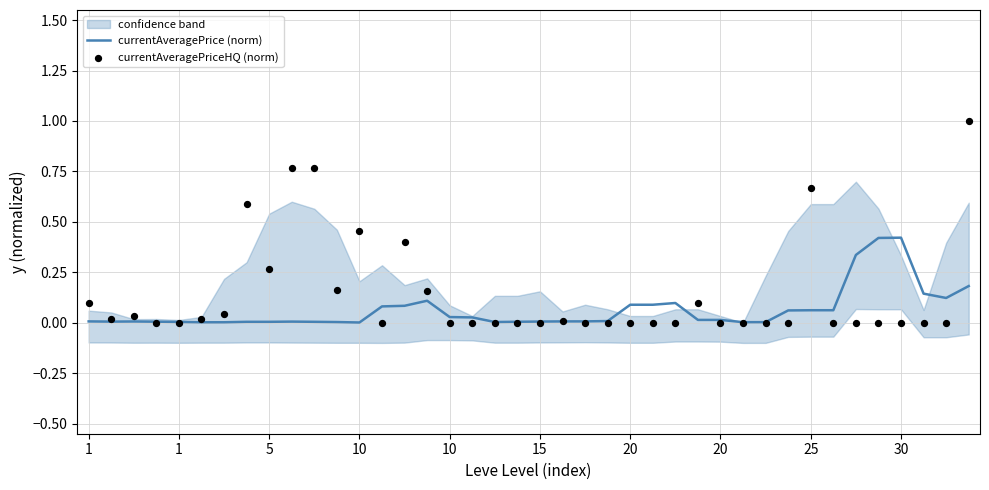

At how many categories does at least one series exceed 0?

40